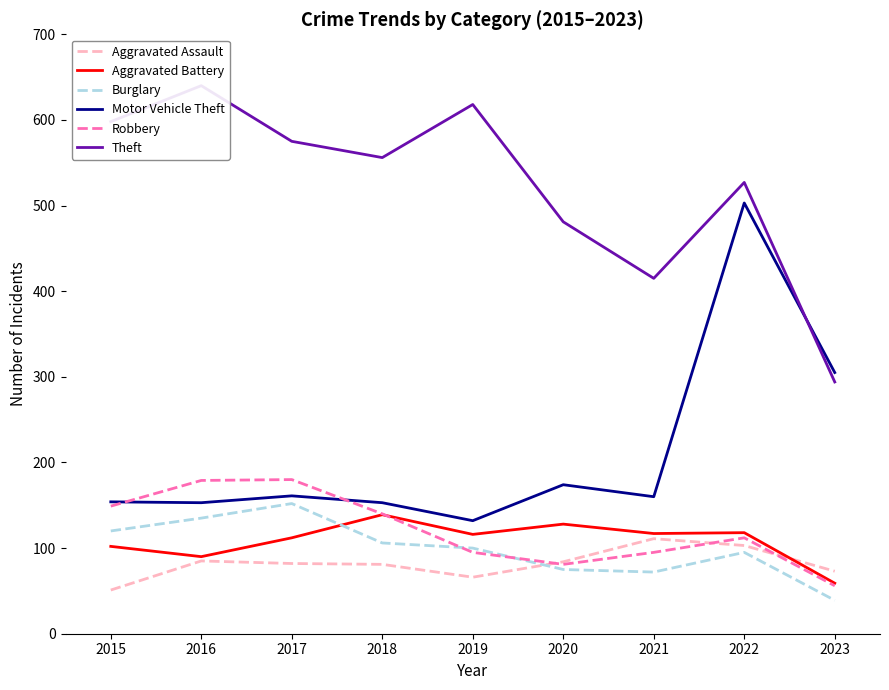

Is this an area chart (filled region under the line)?

No